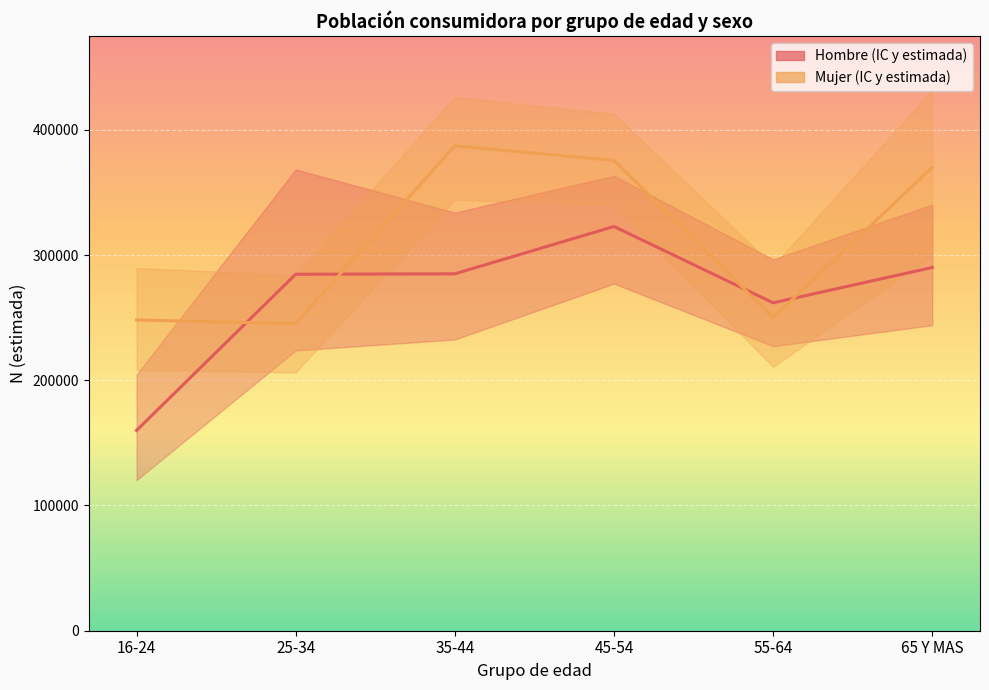

How many data points in Hombre estimada are above 285005?

2